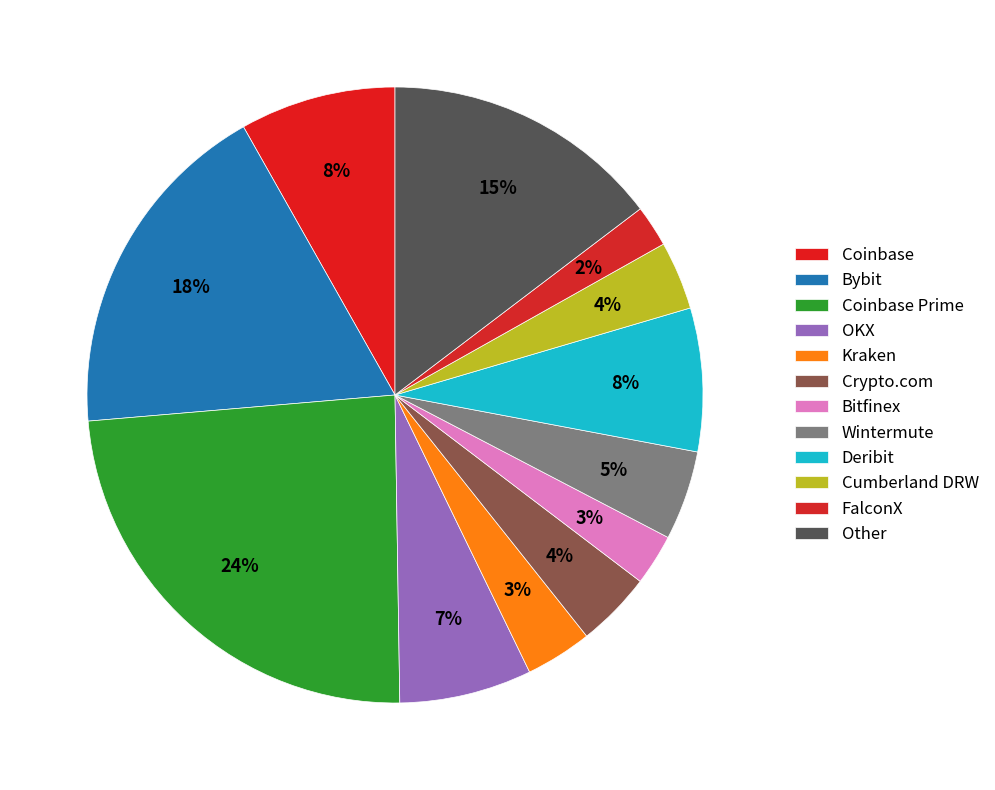

Approximately how many times larger is the value at FalconX compared to Kraken?

0.6